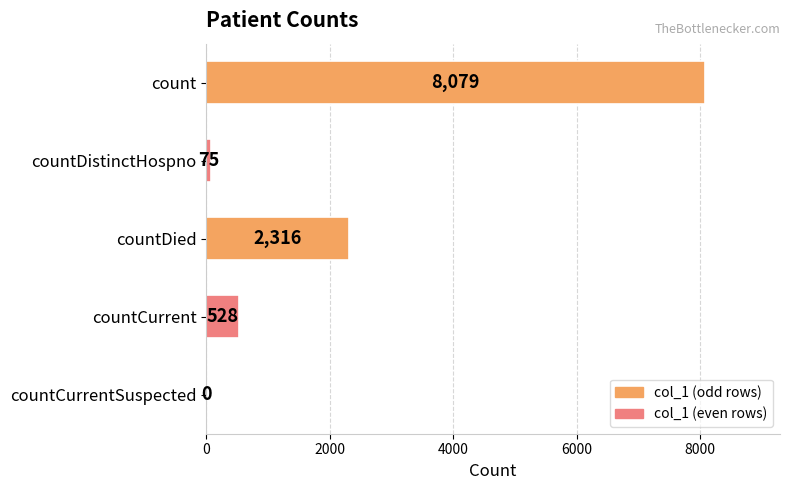

What is the sum of all values?

10998